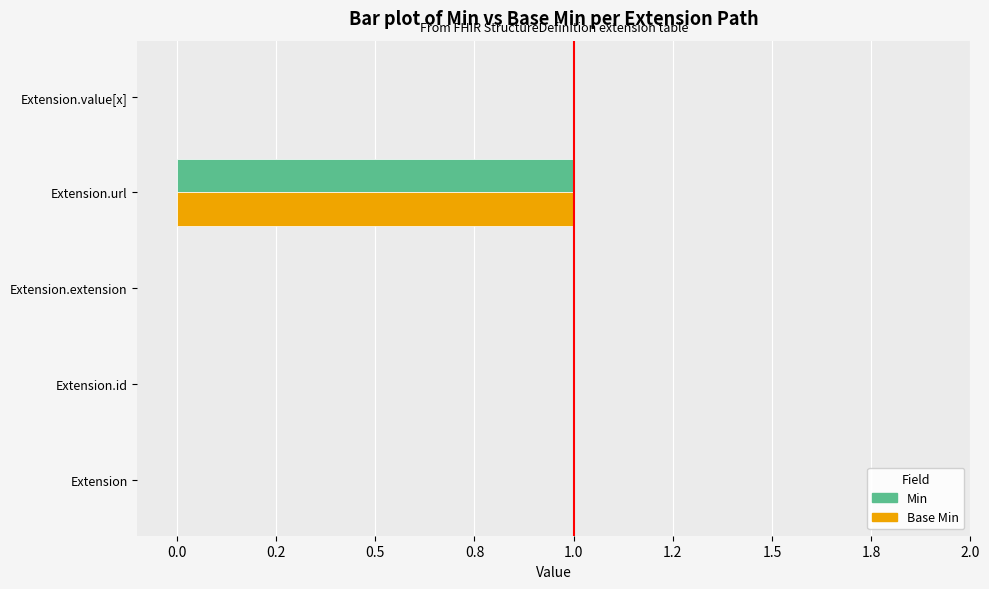

What are all the series names shown in the legend?

Min, Base Min